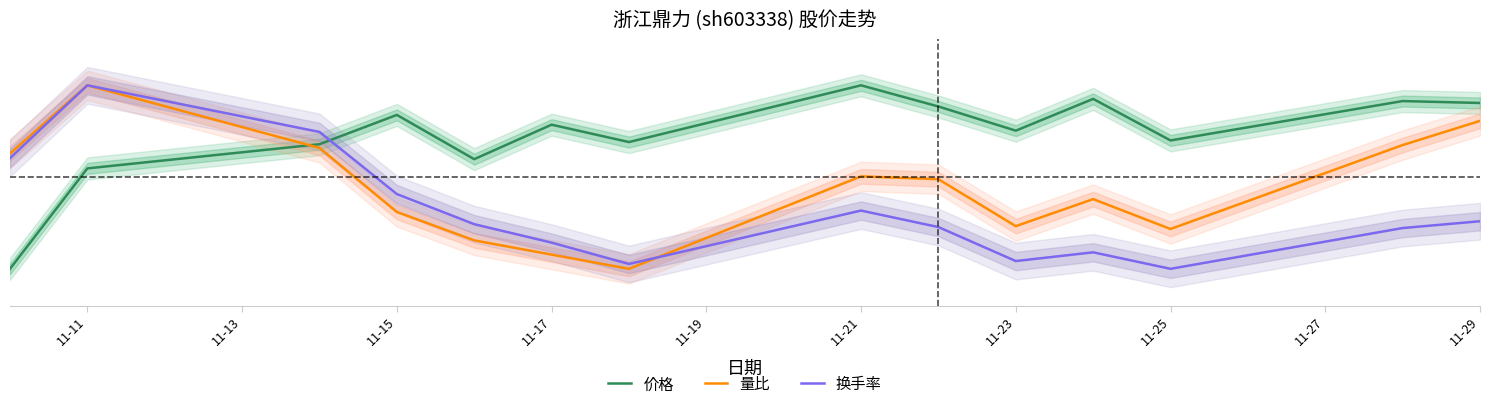

List the series in order of their peak value, lowest first.

价格, 量比, 换手率